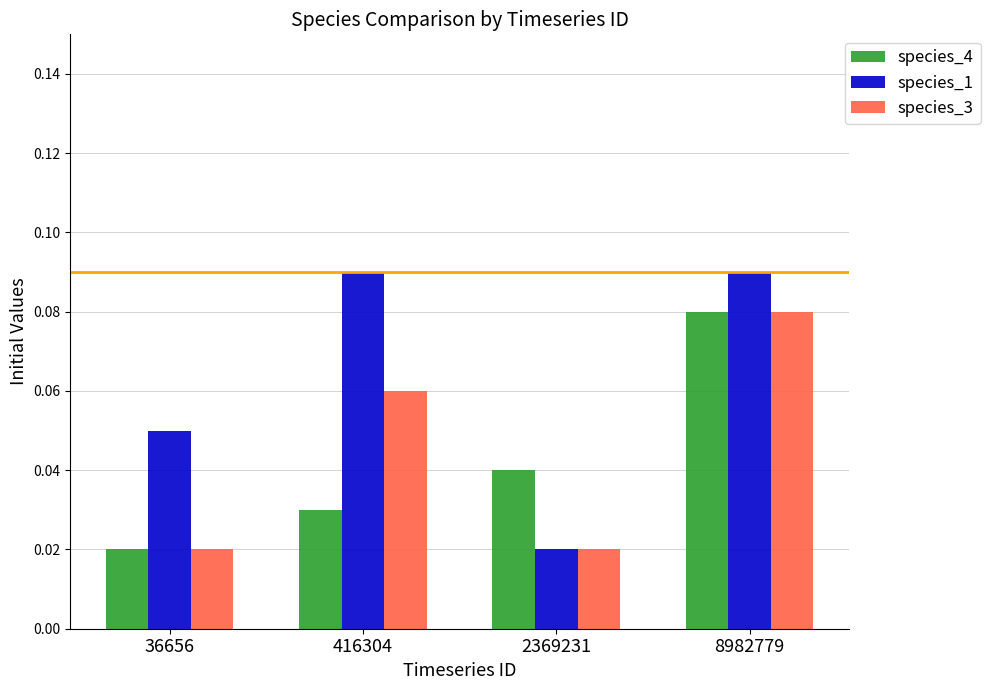

Between 416304 and 8982779, which series saw the biggest shift?

species_4